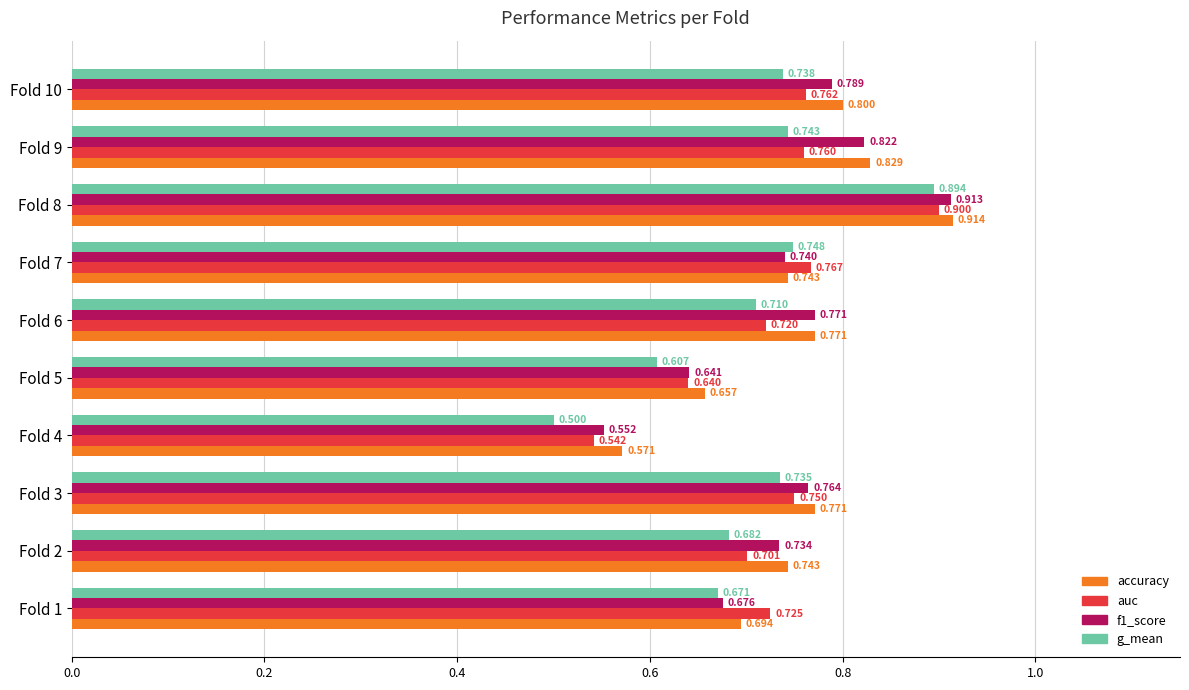

Where is accuracy nearest to the value 0?

Fold 4